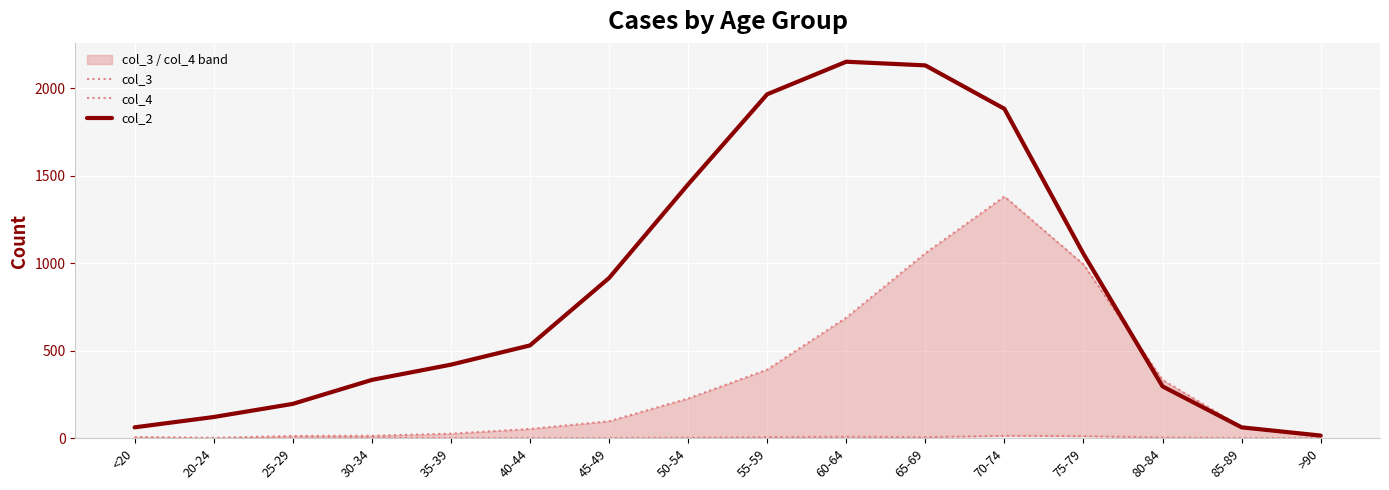

At which category does the chart reach its minimum across all series?

<20